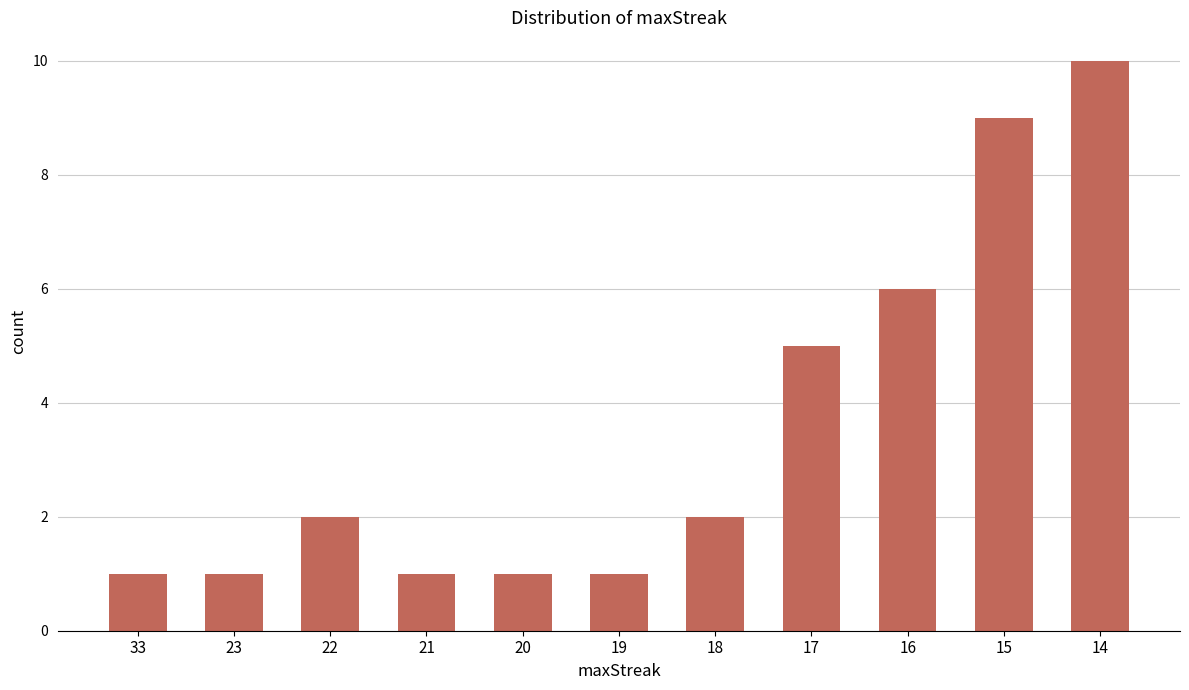

How many values are below 2?

5